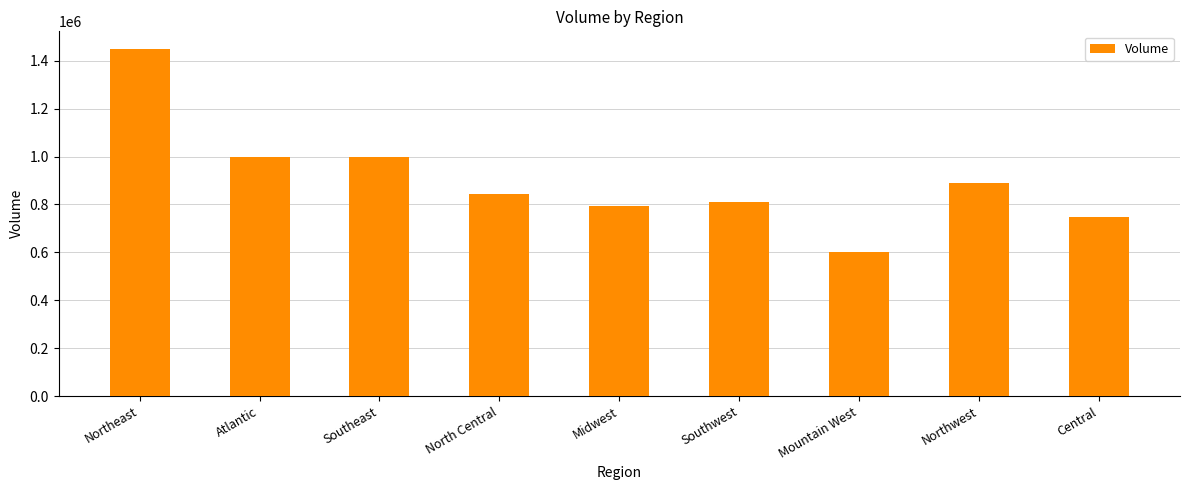

True or false: the data shows 367613 at North Central.

False